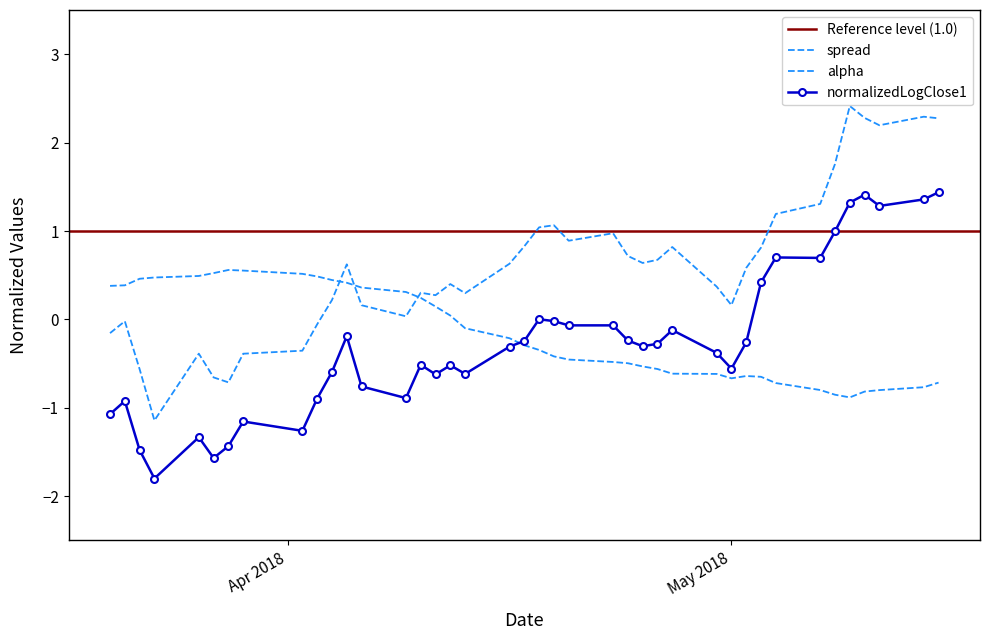

How many interior local valleys does the normalizedLogClose1 series have?

10